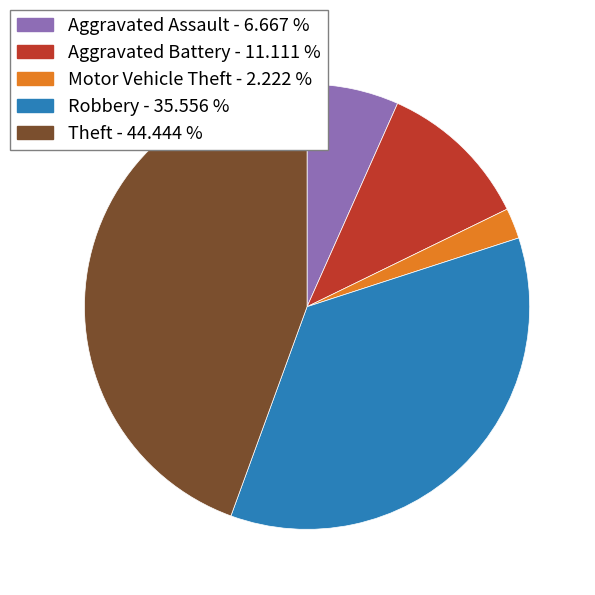

Do Aggravated Assault and Aggravated Battery together represent more than half of the pie?

No